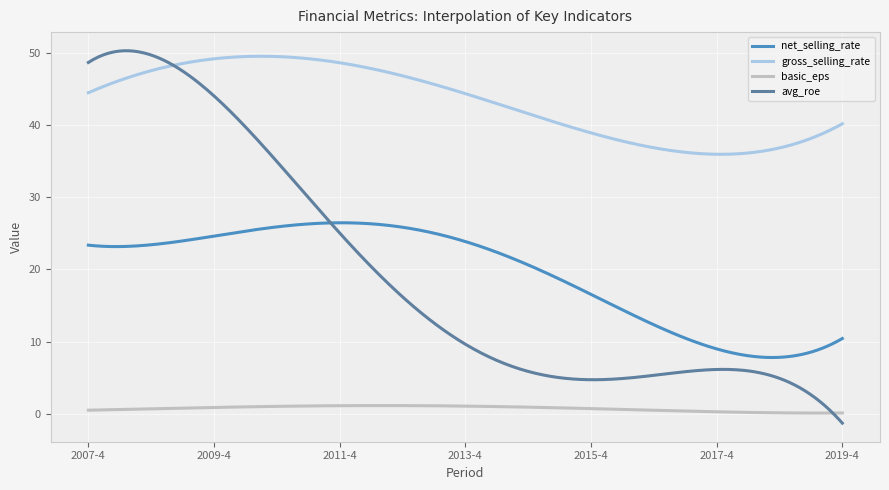

True or false: gross_selling_rate and net_selling_rate intersect in this chart.

False